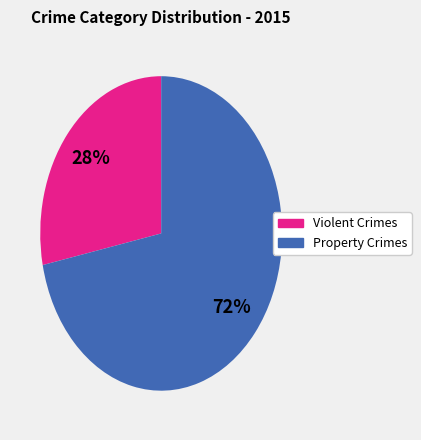

To the nearest percent, what is the average slice percentage?

50%